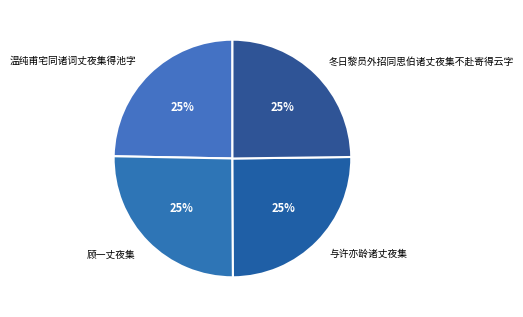

To the nearest percent, what is the average slice percentage?

25%